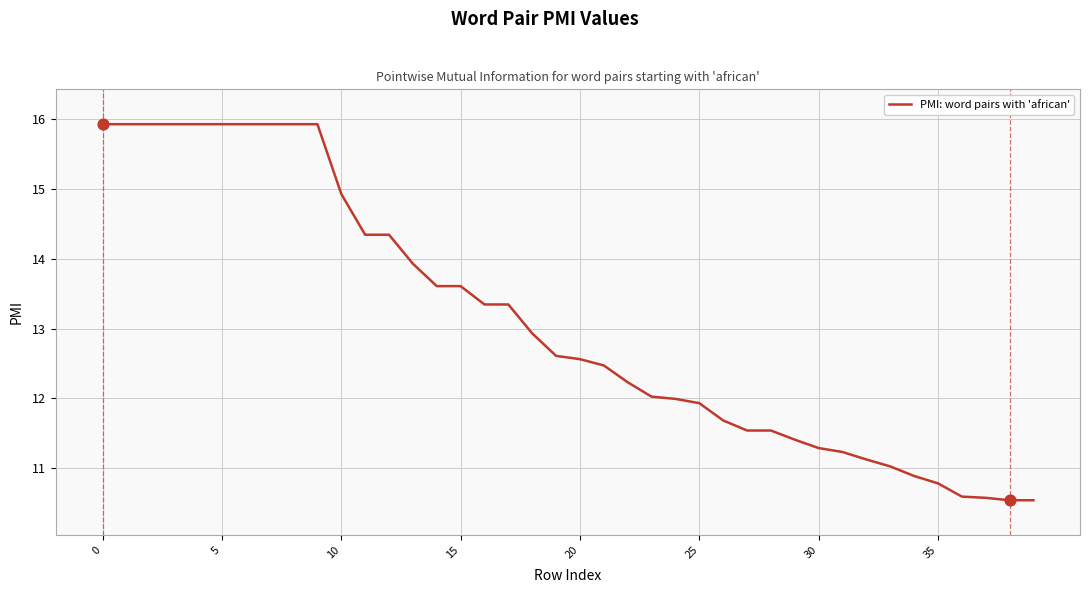

What is the maximum value shown in the chart?

15.9